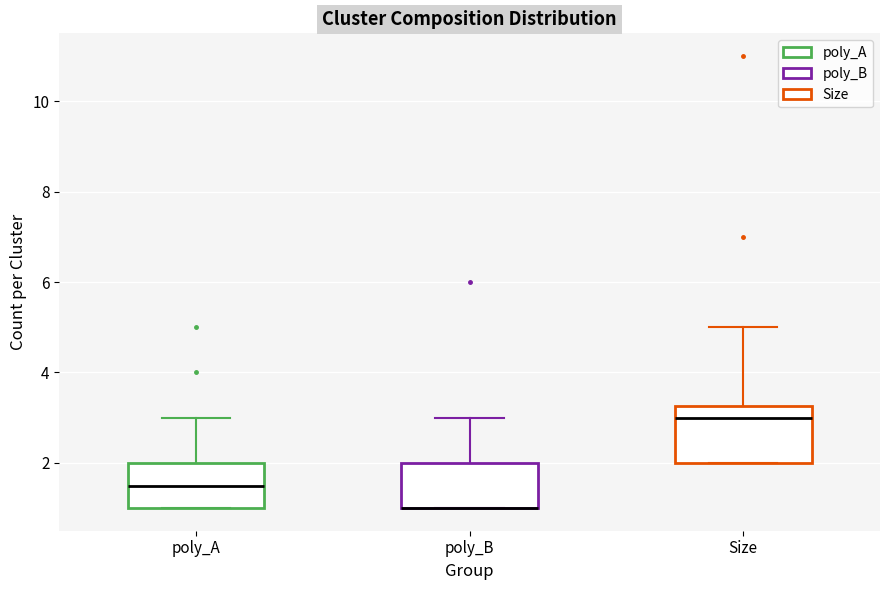

Which box is the tallest, from its lower edge to its upper edge?

Size